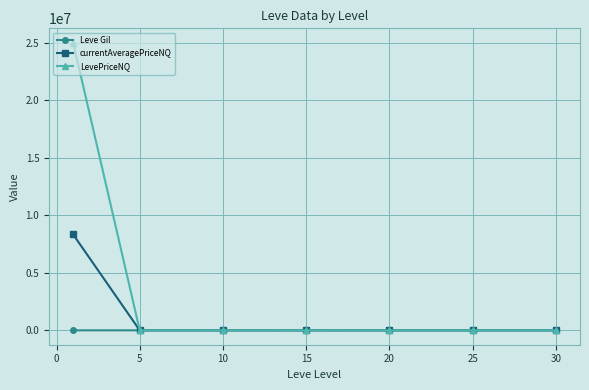

True or false: Leve Gil has more than 0 points higher than both neighbors.

True